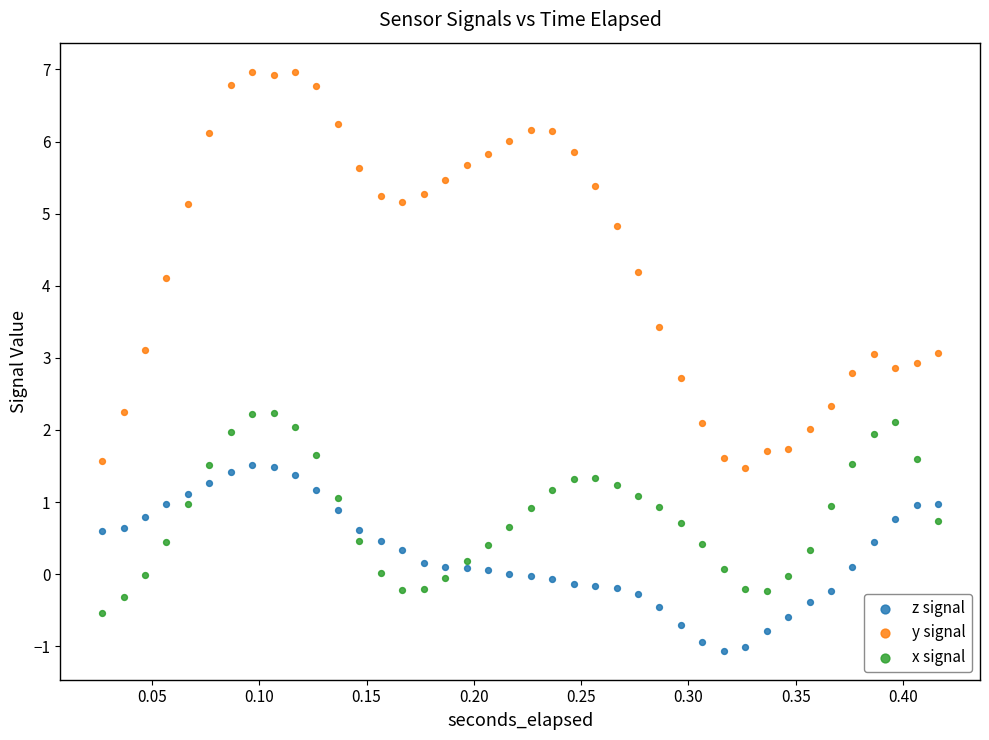

Which series contains the highest Y value?

y signal